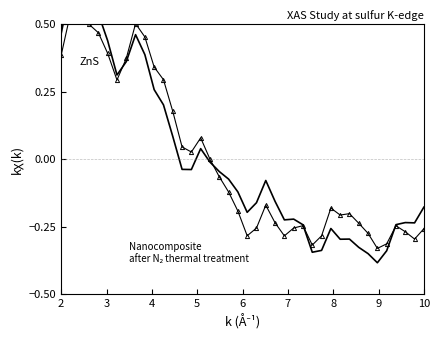

True or false: Nanocomposite
after N₂ thermal treatment has a value of 0.2 at 8.

False